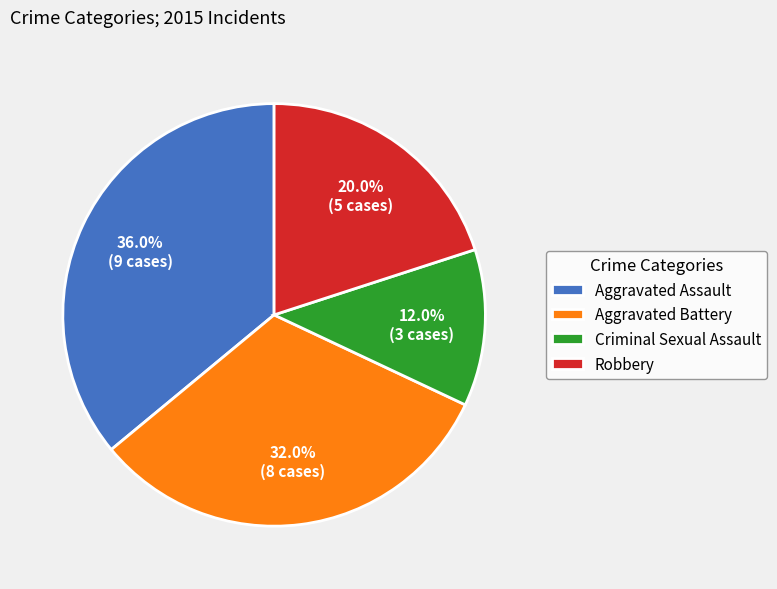

Rank the categories by value from lowest to highest.

Criminal Sexual Assault, Robbery, Aggravated Battery, Aggravated Assault